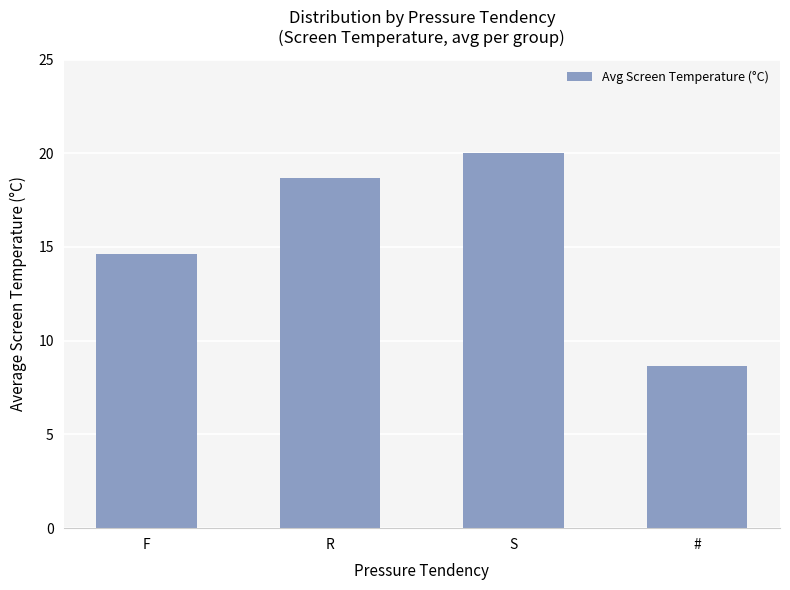

How many bars are there in total?

4